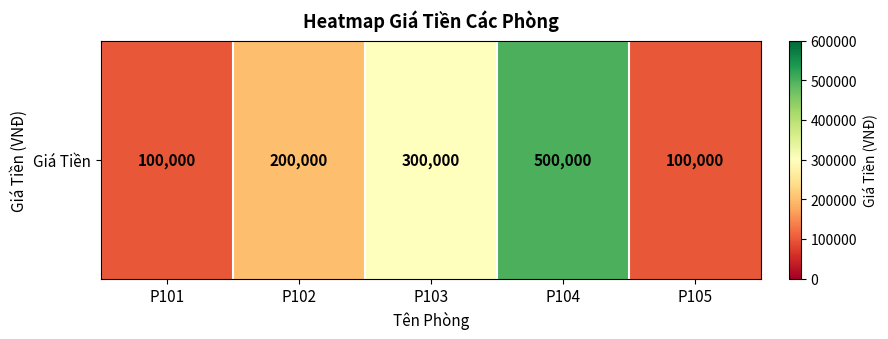

What is the difference between the second highest and minimum values?

200000